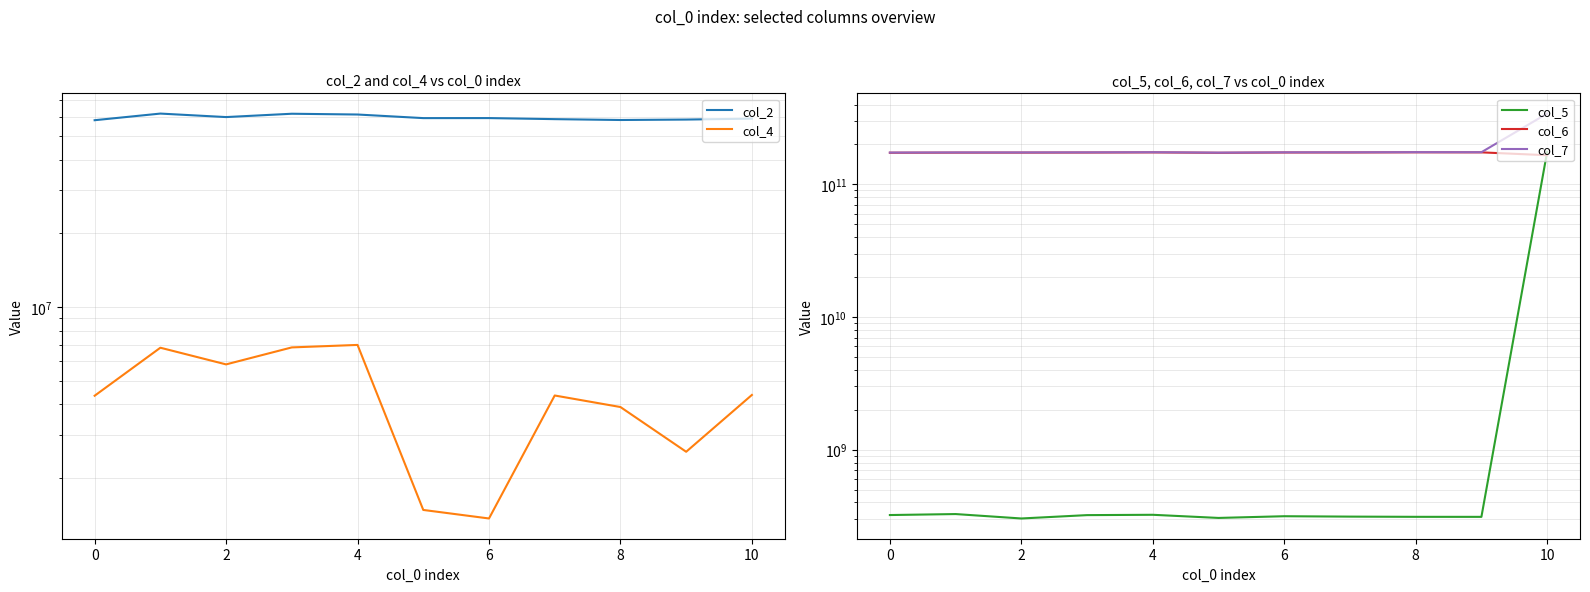

Reading right to left, list all the values displayed in this chart.

col_2: 58935333	58417209	58178083	58649583	59238500	59221375	61261583	61707208	59800083	61803583	58061083
col_4: 4369708	2559209	3899750	4347375	1365584	1479834	6998375	6837042	5826208	6816291	4337500
col_5: 175824745791	311744792	311910417	313063708	315198375	305987500	323140750	321293959	303116458	327266042	321751708
col_6: 165882510709	174368679958	174505937250	174049148250	173976991917	173097133209	174287827791	173844926292	173634479958	173596566167	173248248583
col_7: 341833676834	174802366084	174940402333	174488113125	174414893375	173523135333	174751667333	174308781292	174077740959	174065175042	173706430417